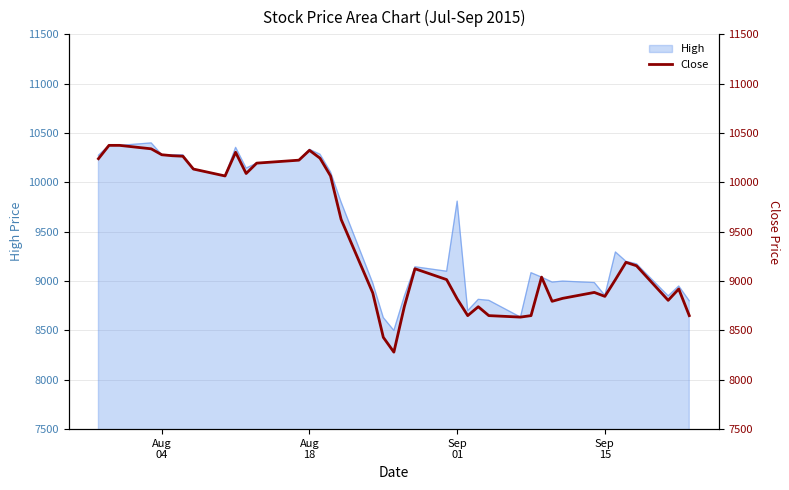

What is the minimum value shown in the chart?

8280